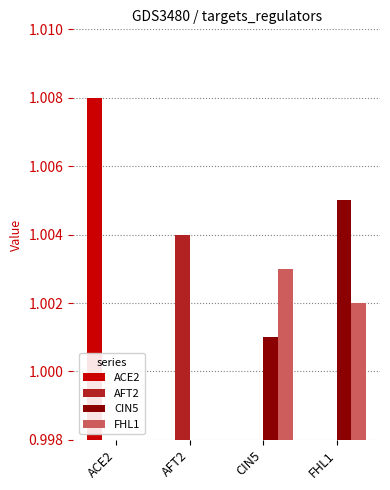

Reading left to right, extract all data points from this chart.

ACE2: 1.0	0.0	0.0	0.0
AFT2: 0.0	1.0	0.0	0.0
CIN5: 0.0	0.0	1.0	1.0
FHL1: 0.0	0.0	1.0	1.0